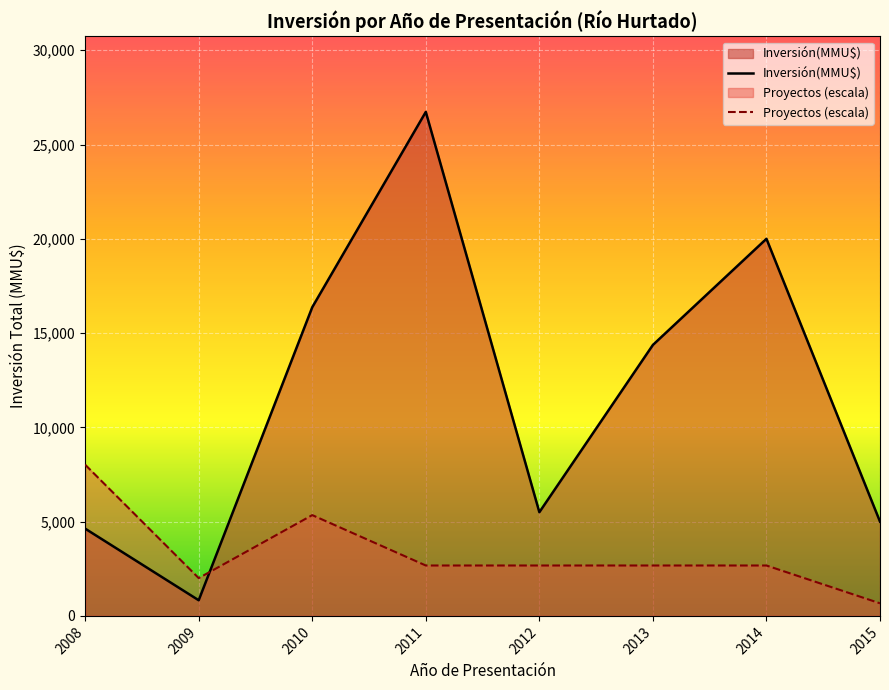

How many times do Inversión(MMU$) and Proyectos (escala) cross each other?

1